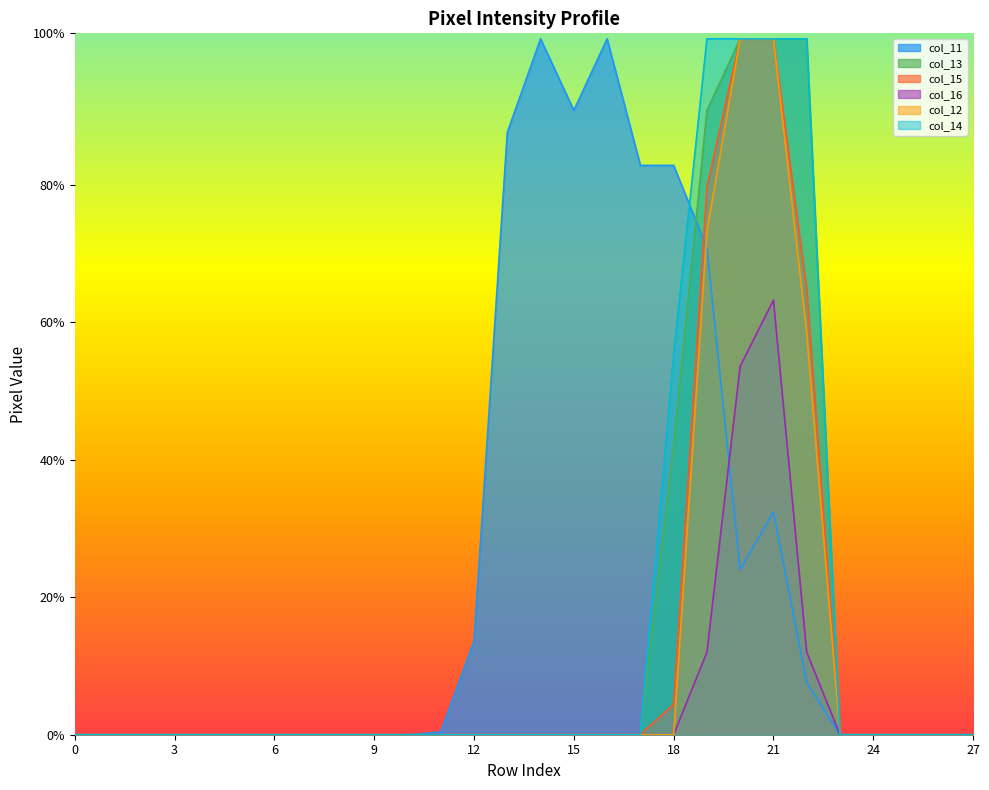

True or false: col_14 has more than 2 points higher than both neighbors.

False